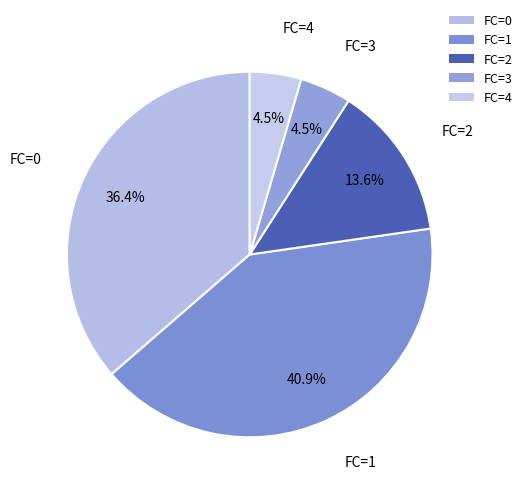

How many slices are in this pie chart?

5